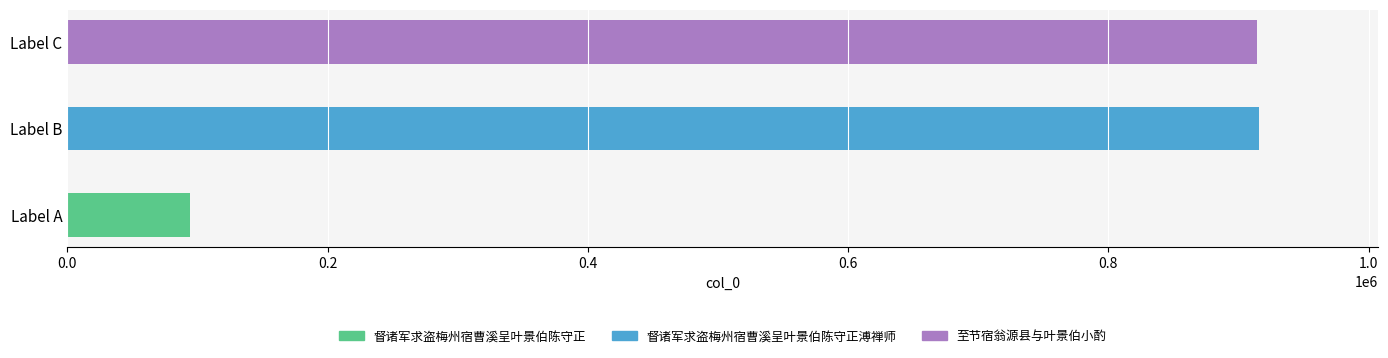

Rank the categories by value from highest to lowest.

督诸军求盗梅州宿曹溪呈叶景伯陈守正溥禅师, 至节宿翁源县与叶景伯小酌, 督诸军求盗梅州宿曹溪呈叶景伯陈守正